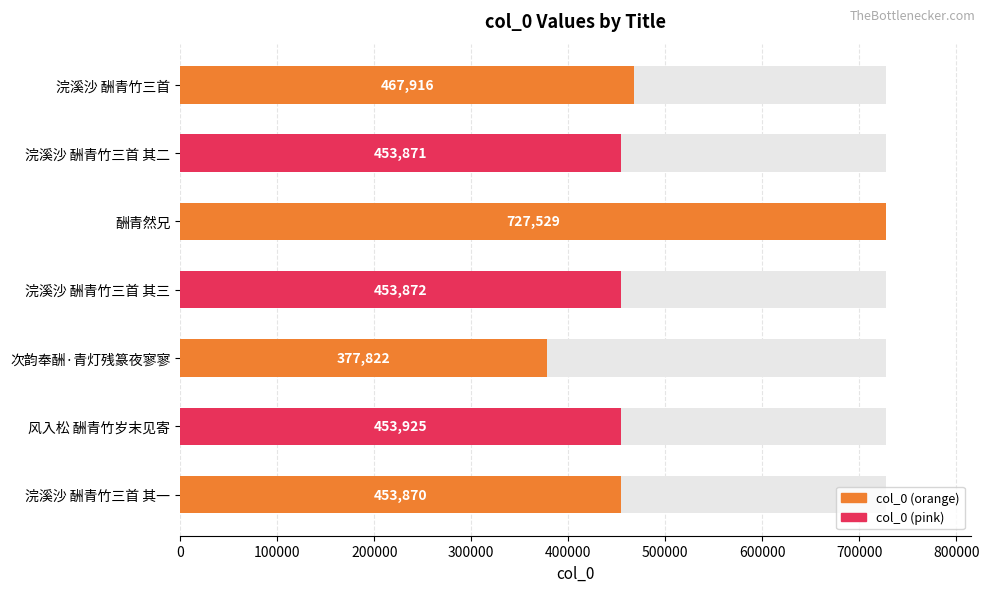

What is the change in value from 浣溪沙 酬青竹三首 其二 to 次韵奉酬·青灯残篆夜寥寥?

-76049